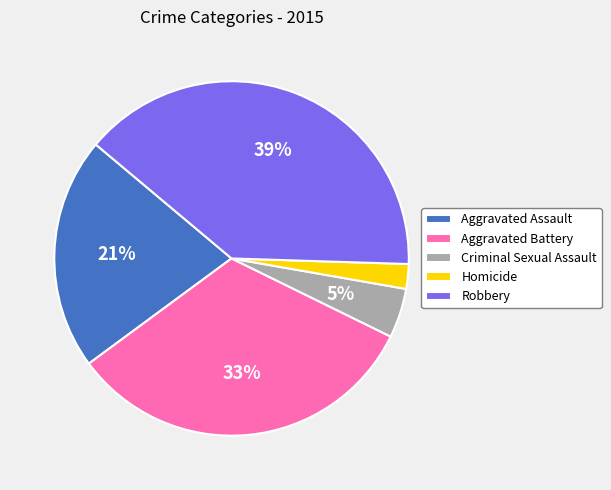

Which slice is the largest?

Robbery